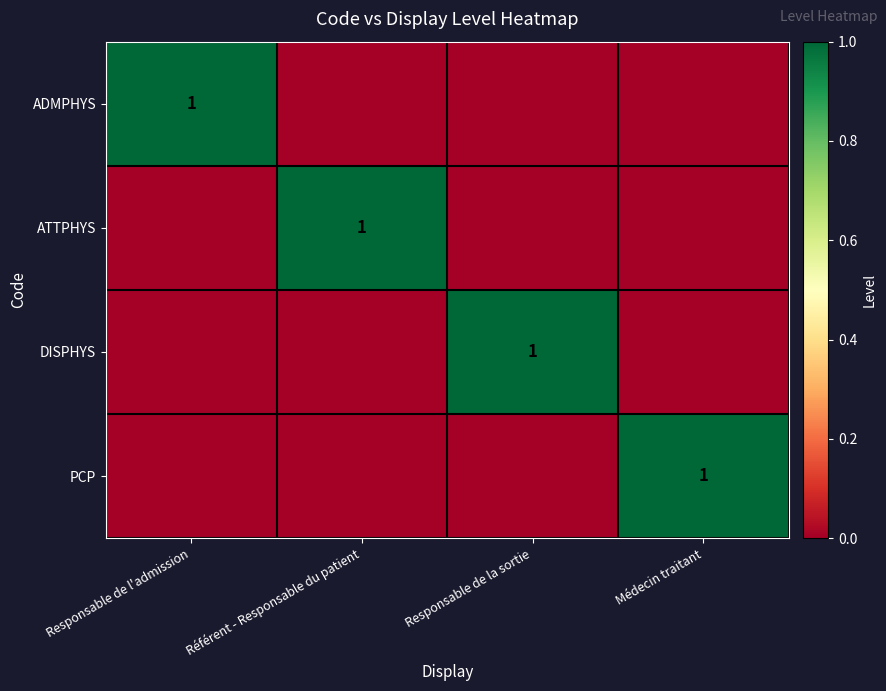

Count the number of categories in the chart.

4